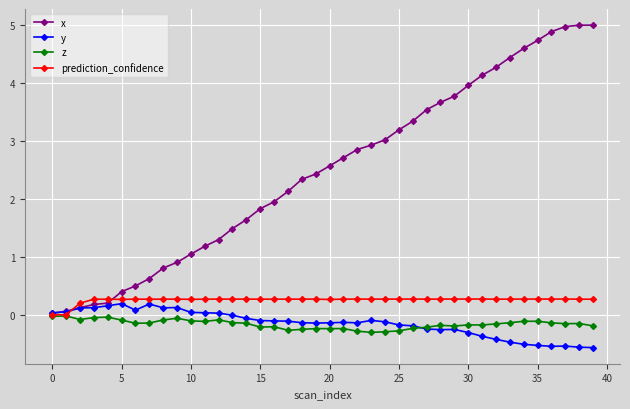

Is this an area chart (filled region under the line)?

No